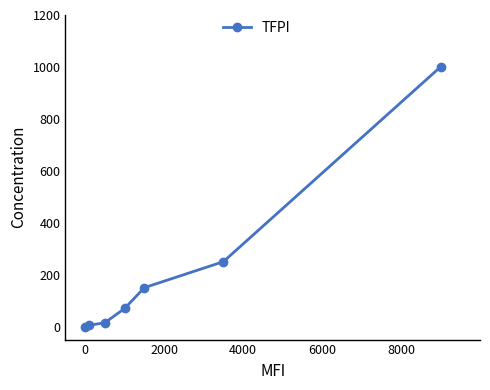

What is the sum of all values?

1490